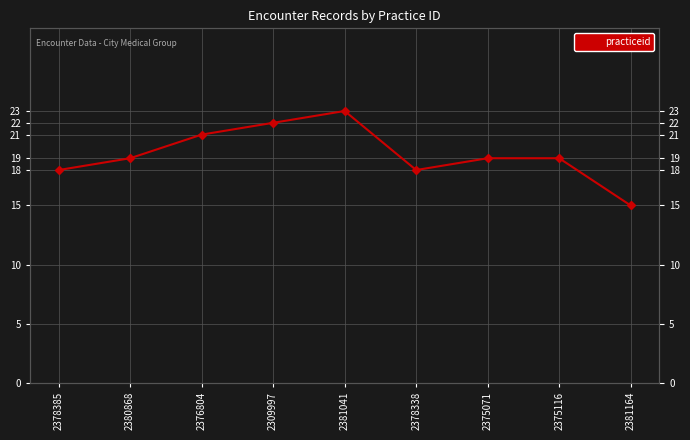

At which category does the data reach its first local valley?

2378338